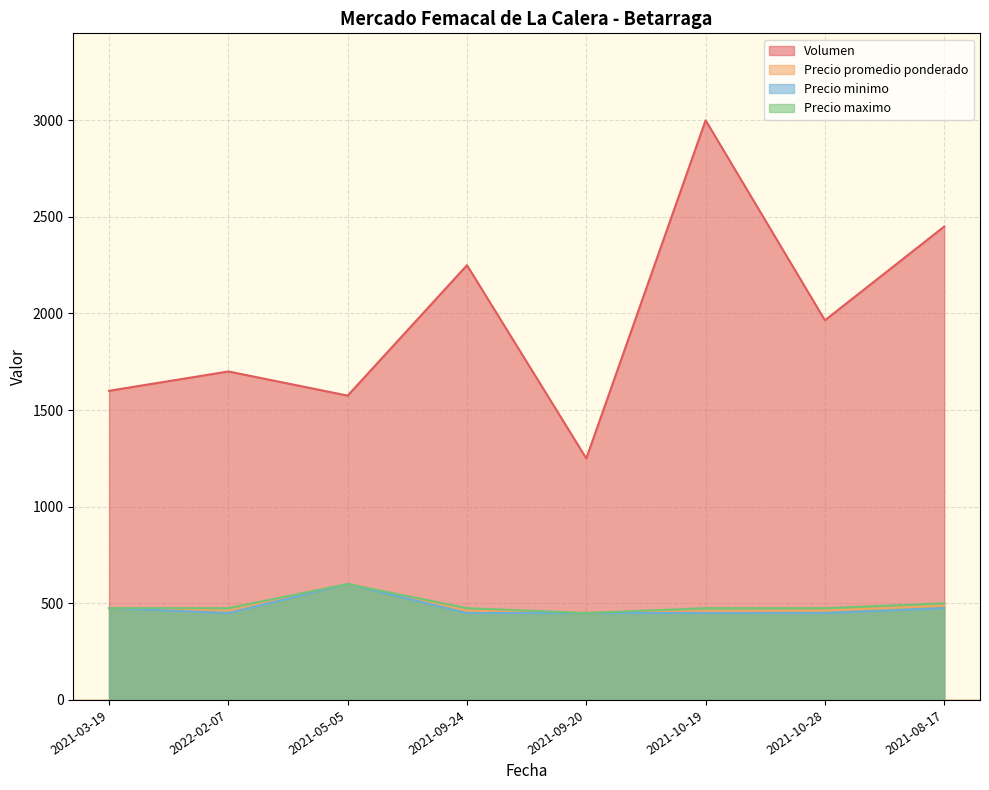

Is the value of Precio maximo at 2021-10-28 greater than the value of Volumen at 2021-08-17?

No